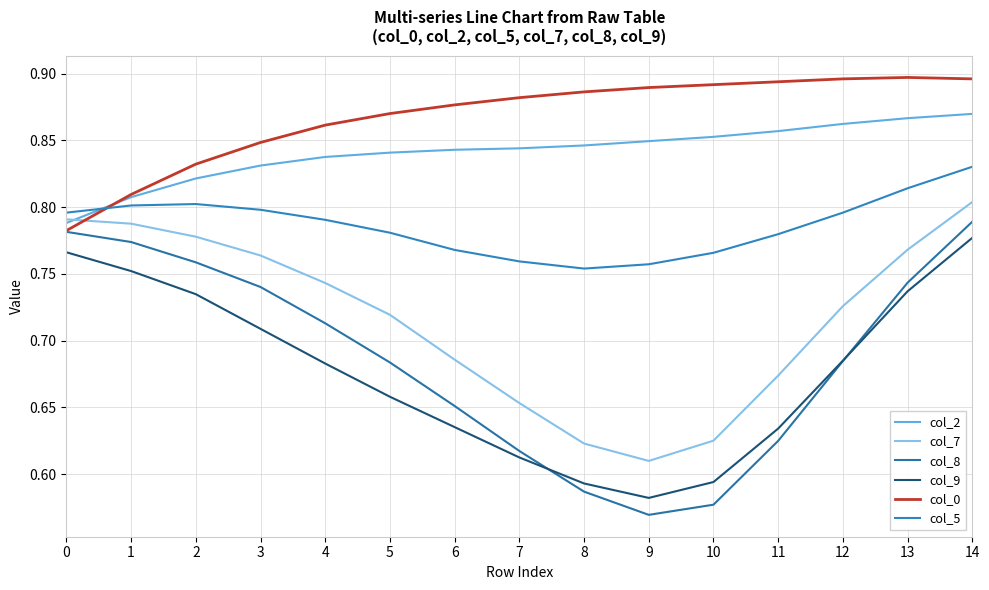

At which category is the sum across all series the highest?

14